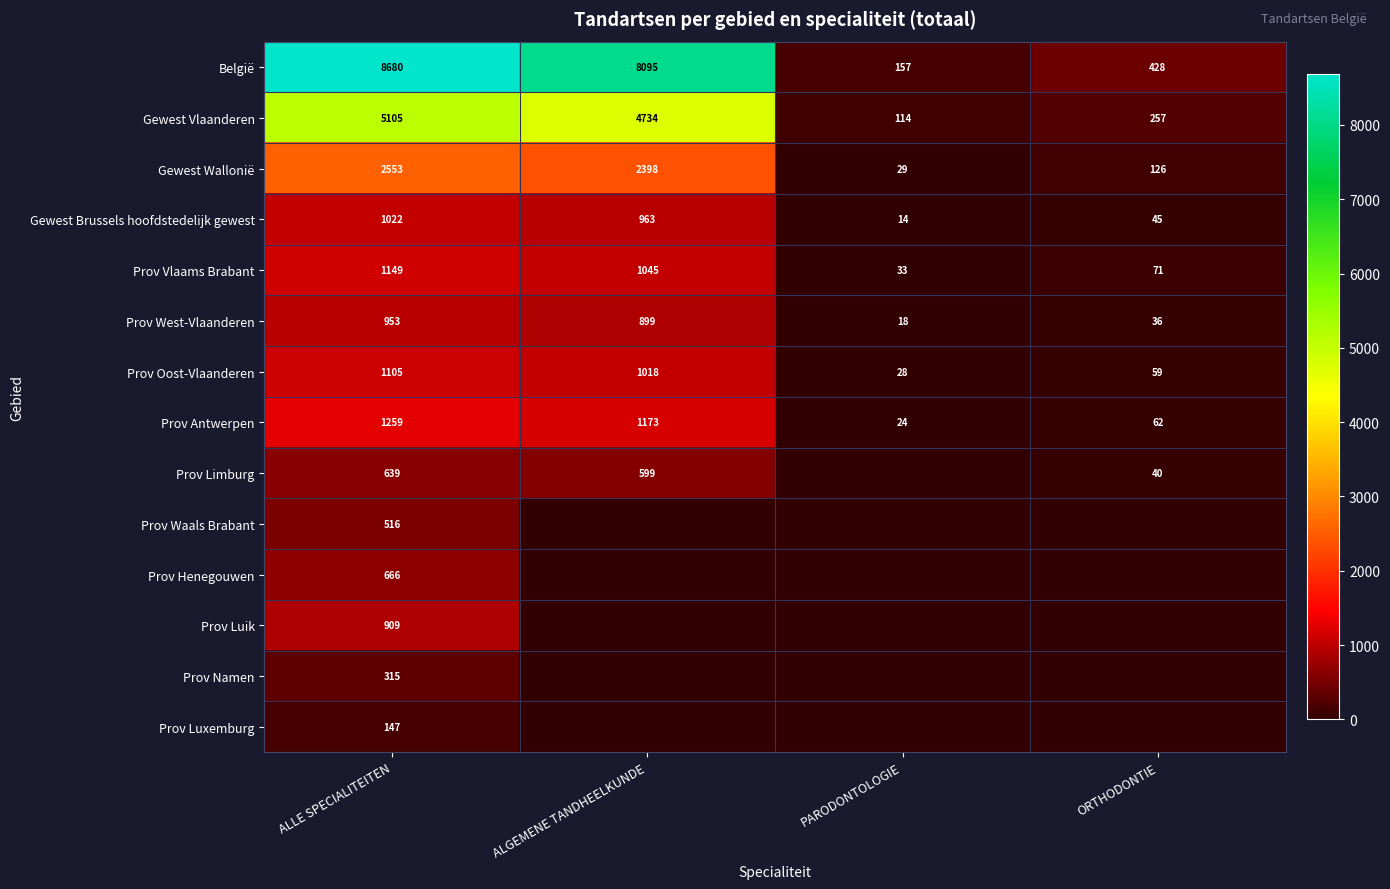

Is the value of Prov Limburg at ALGEMENE TANDHEELKUNDE greater than the value of België at PARODONTOLOGIE?

Yes